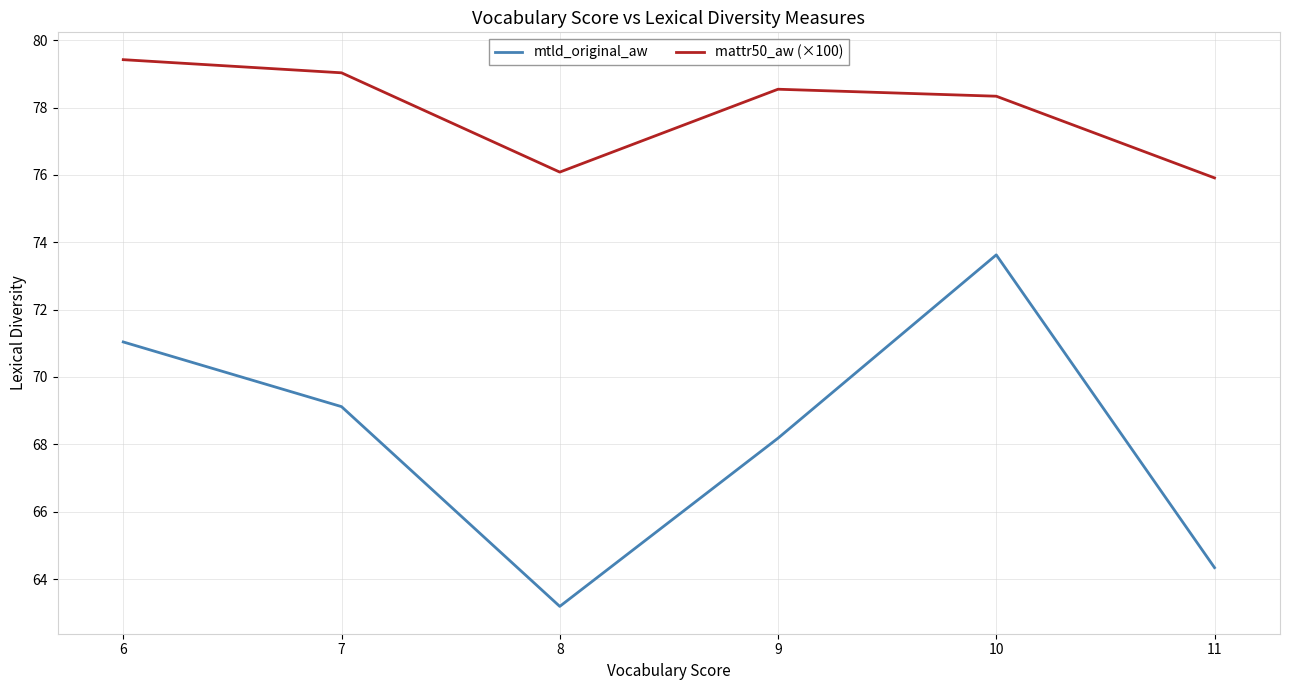

At which category does mattr50_aw (×100) reach its first local valley?

8